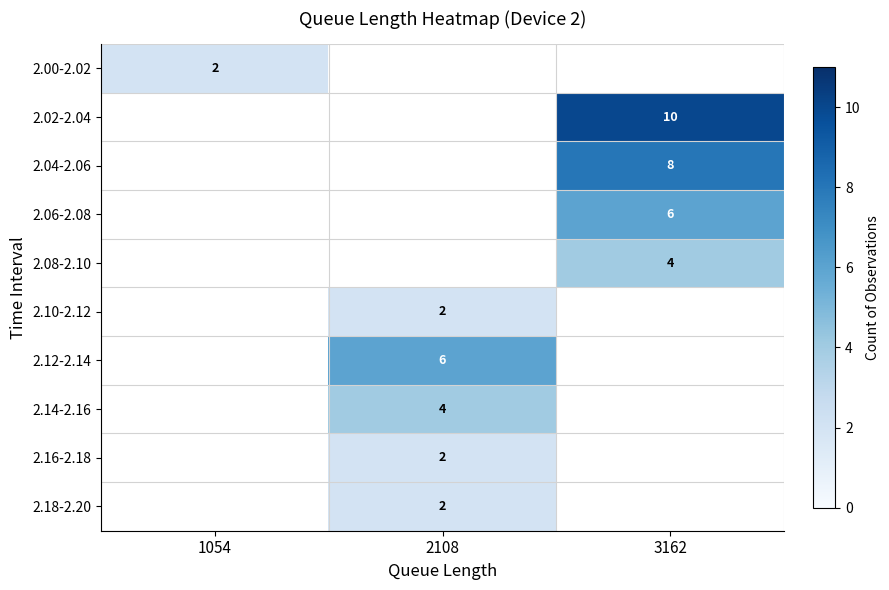

At which category does the chart reach its minimum across all series?

1054